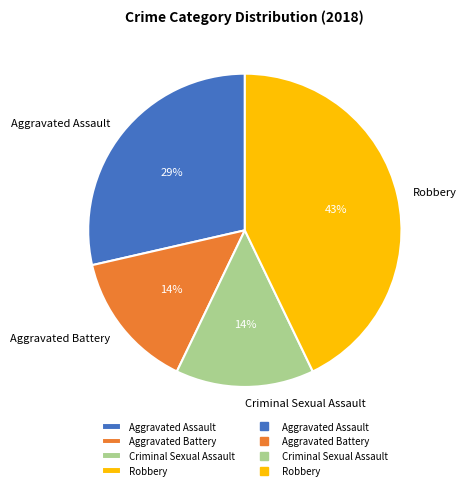

Between Robbery and Aggravated Battery, which is larger?

Robbery